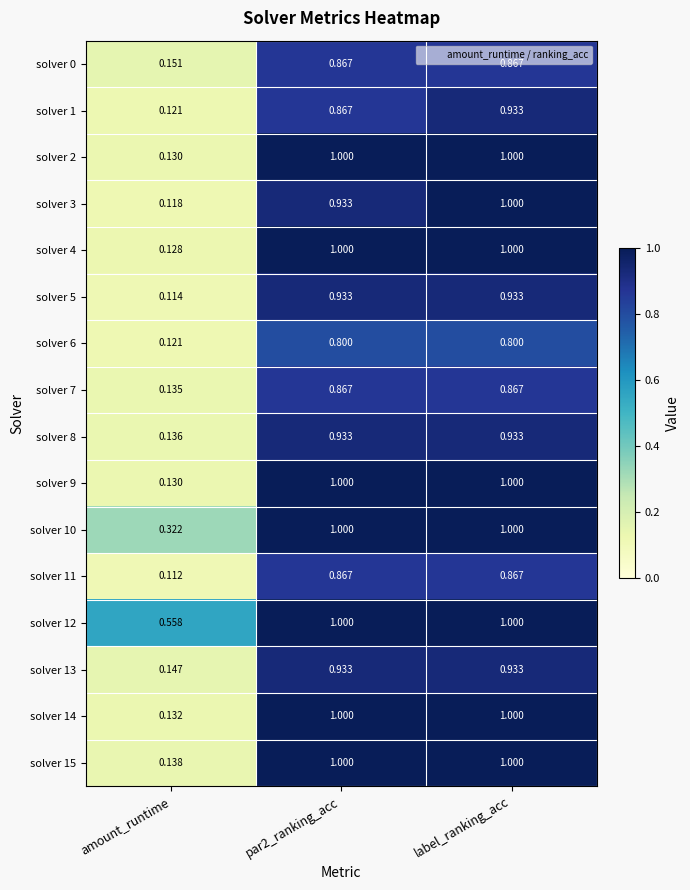

Where is solver 14 nearest to the value 0?

amount_runtime